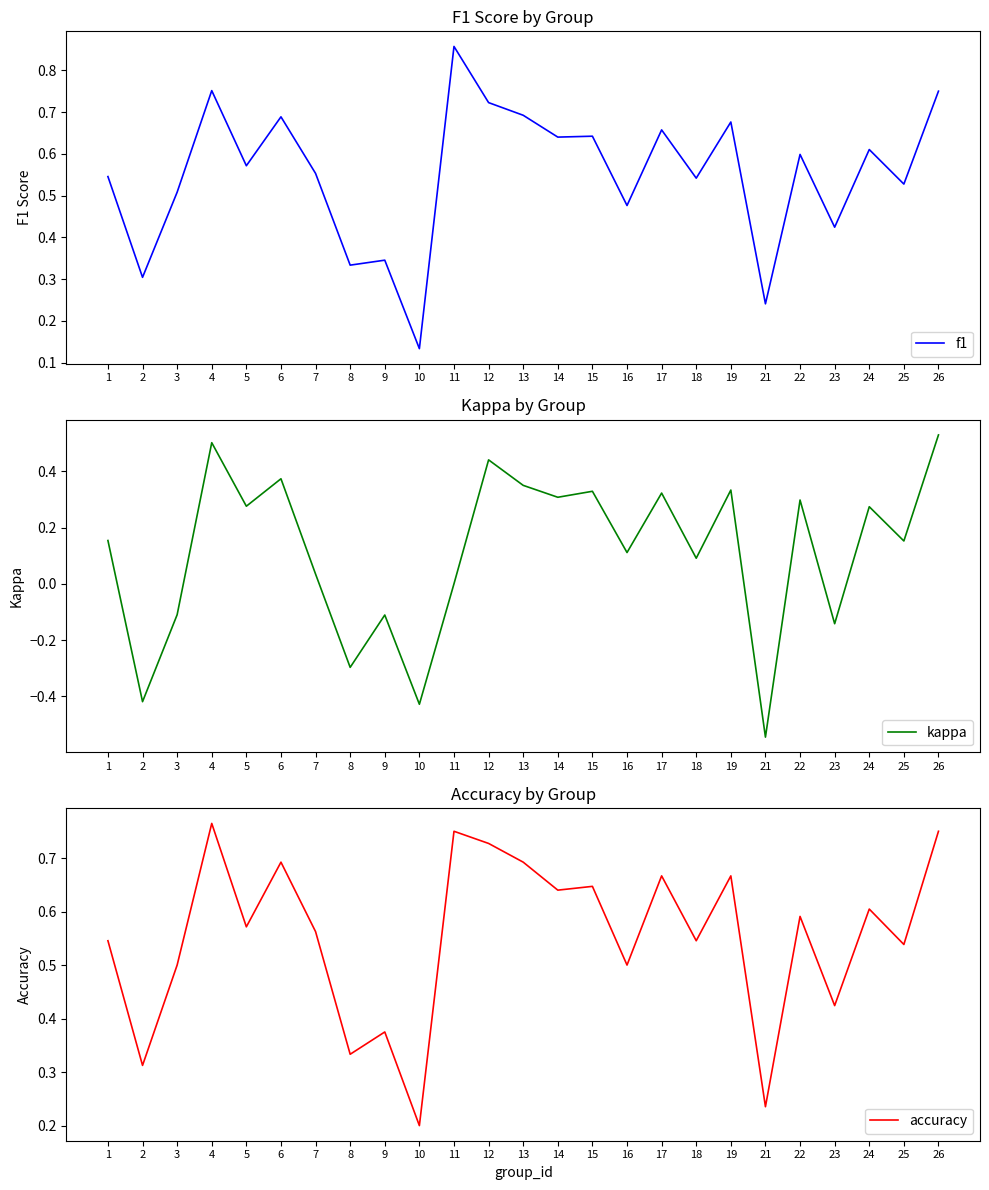

How many lines are shown in the chart?

3